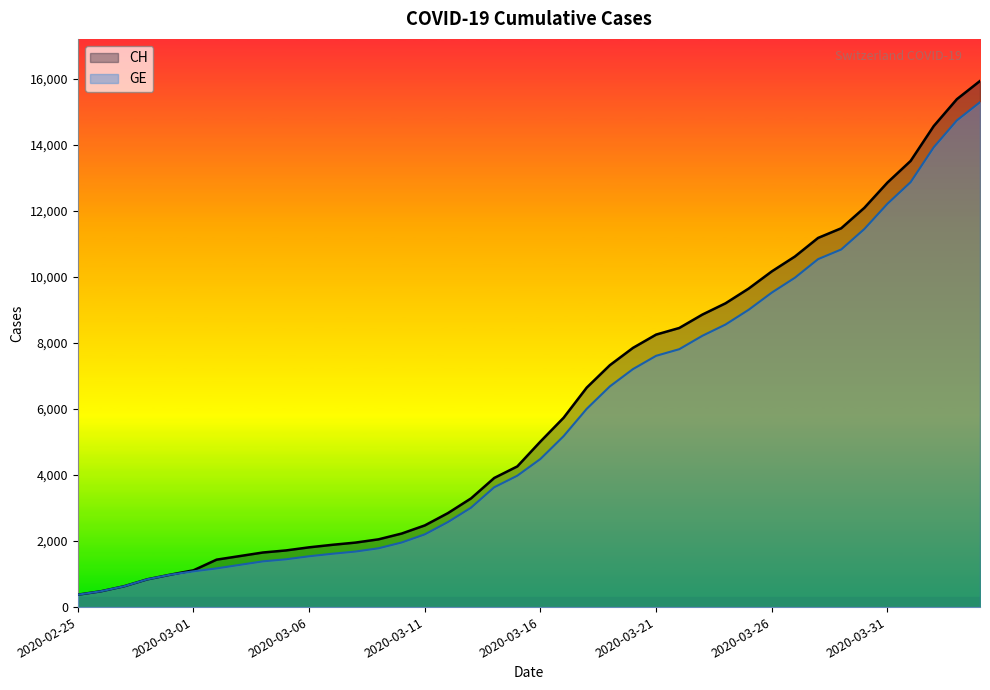

Does the chart display data point markers on the line(s)?

No